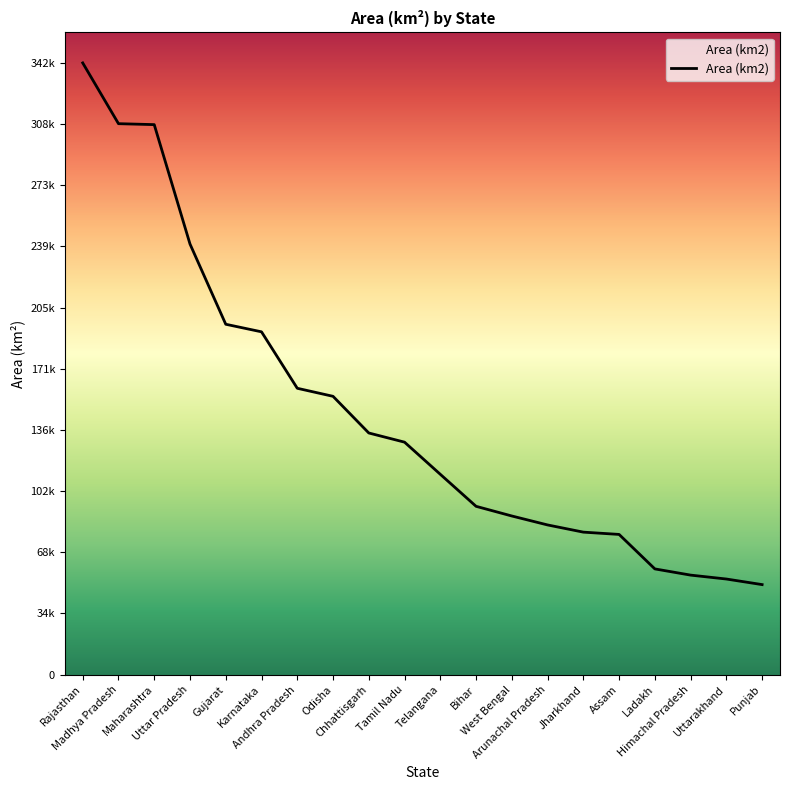

At which label is the value closest to 196300?

Gujarat